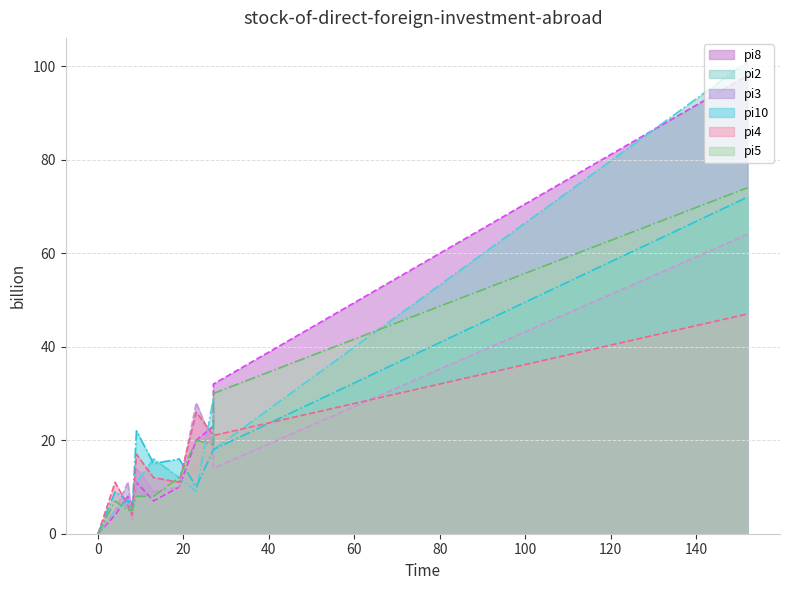

Between which two adjacent categories do pi2 and pi5 first intersect?

i5 and i6